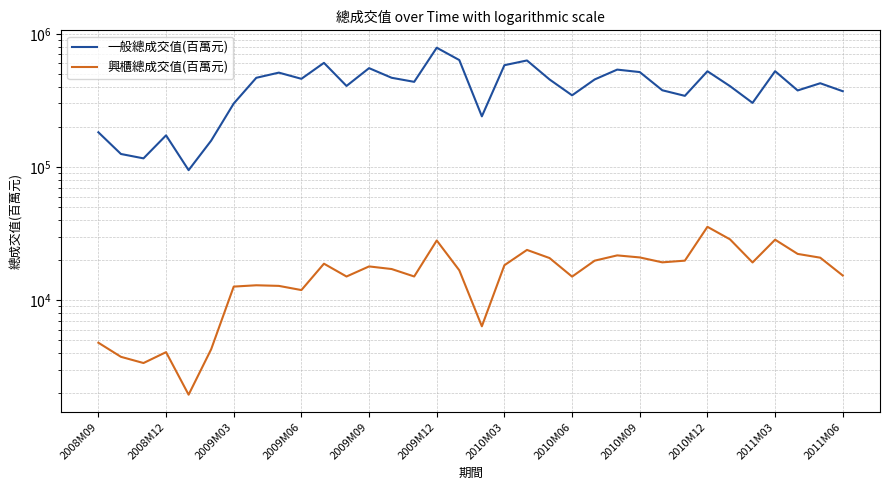

Read the 一般總成交值(百萬元) value at 14.

435557.7